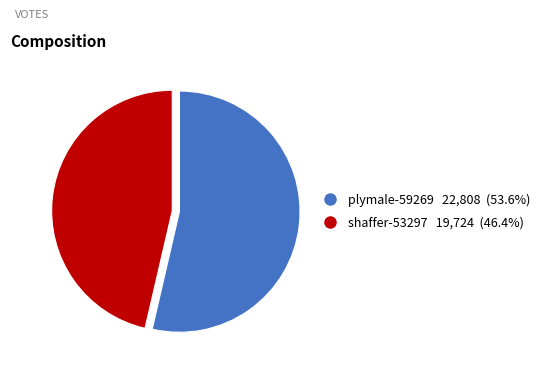

Is the sum of shaffer-53297 and plymale-59269 greater than half?

Yes